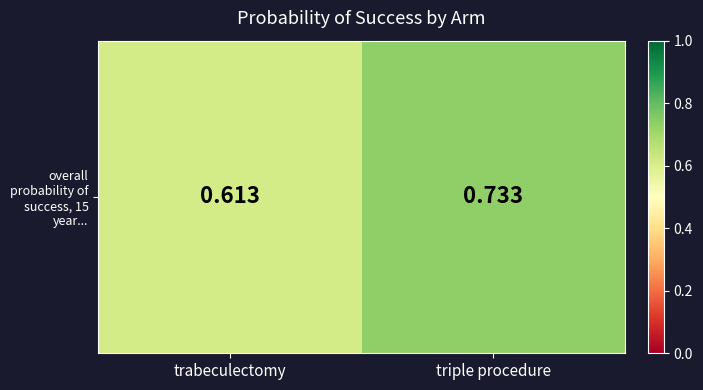

What is the difference between the maximum and minimum values?

0.1